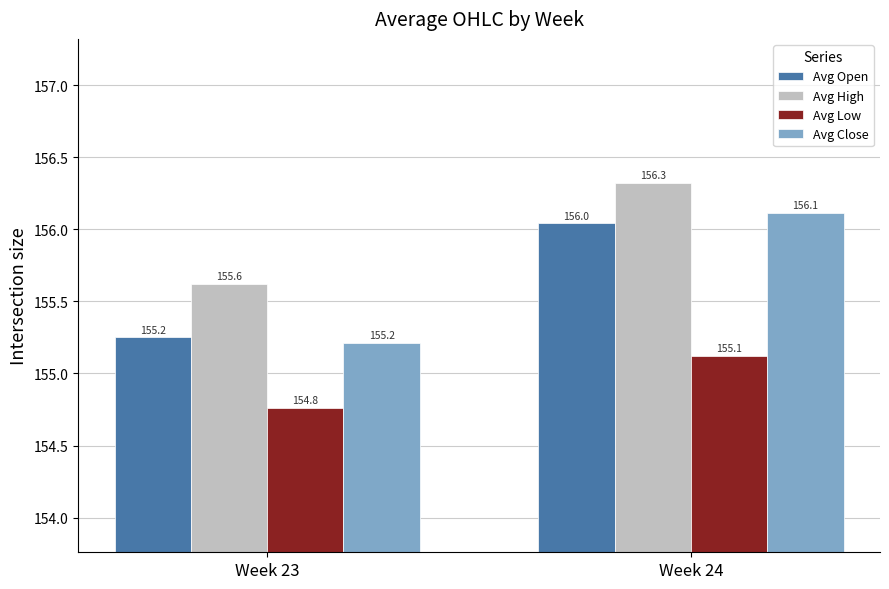

Which label corresponds to the largest value in the chart?

Week 24